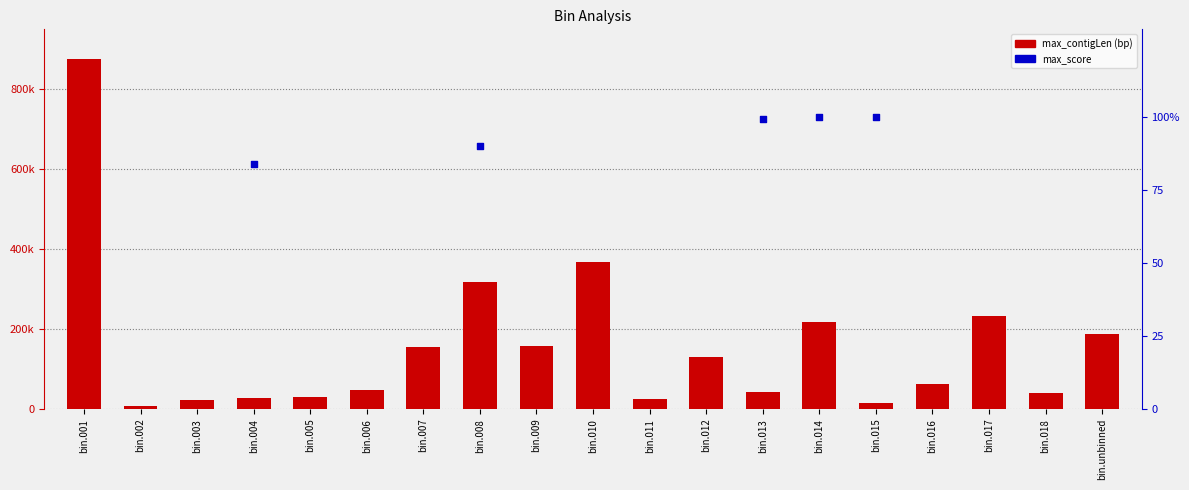

Which series has the widest spread of Y values?

max_contigLen